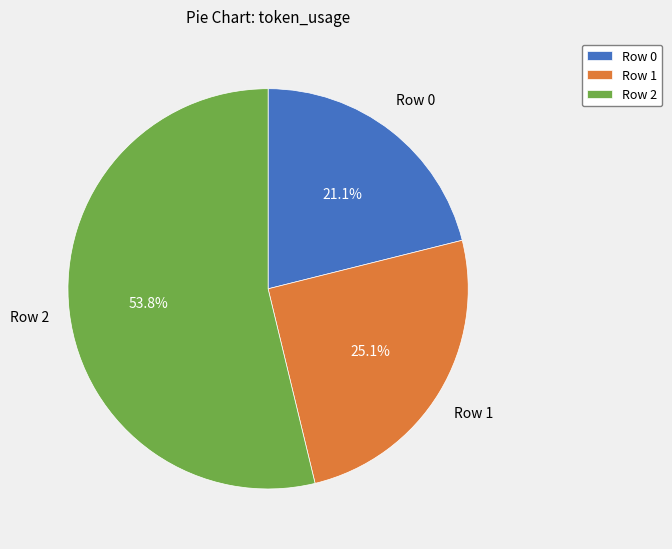

Which category has the biggest portion of the pie?

Row 2